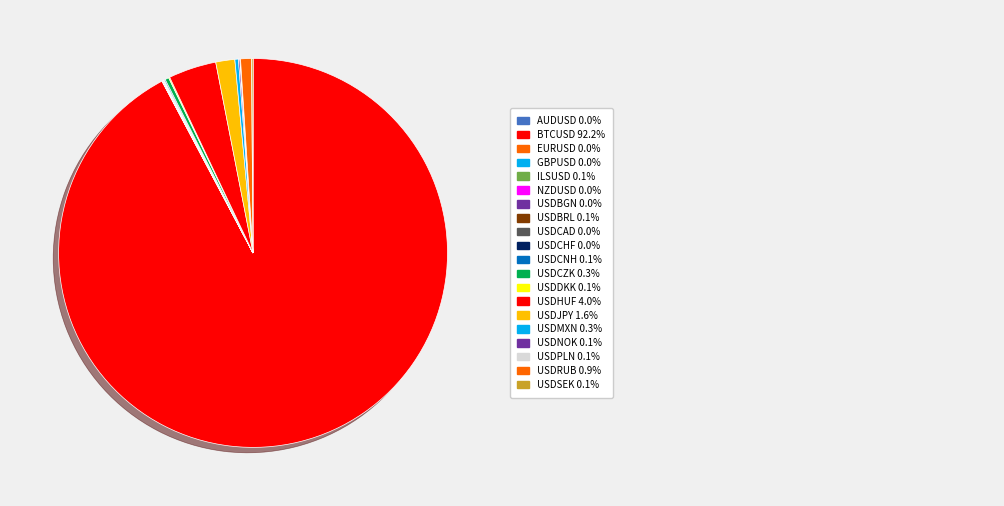

Which category has the biggest portion of the pie?

BTCUSD